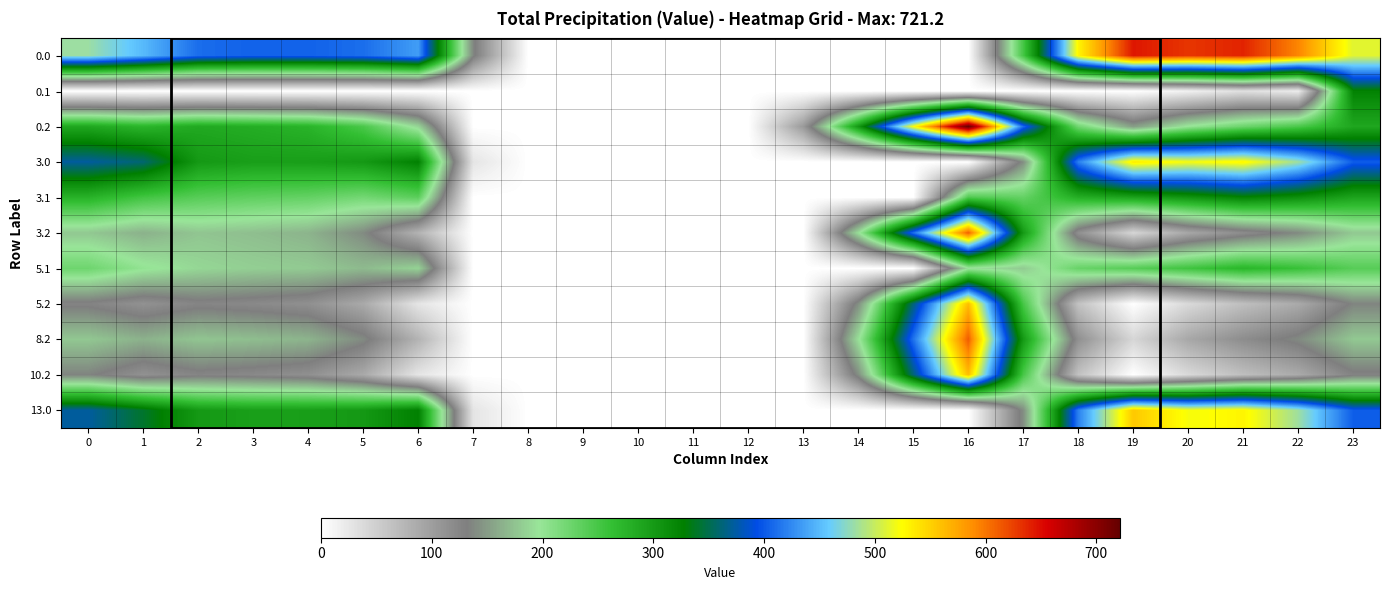

Reading left to right, list all the values displayed in this chart.

0.0: 0=482.0	1=449.5	2=410.3	3=404.4	4=404.9	5=410.8	6=435.0	7=136.4	8=0.0	9=0.0	10=0.0	11=0.0	12=0.0	13=0.0	14=0.0	15=0.0	16=0.0	17=250.3	18=529.6	19=644.5	20=629.9	21=638.4	22=592.3	23=511.3
0.1: 0=0.0	1=0.0	2=0.0	3=0.0	4=0.0	5=0.0	6=0.0	7=0.0	8=0.0	9=0.0	10=0.0	11=0.0	12=0.0	13=0.0	14=0.0	15=0.0	16=0.0	17=0.0	18=0.0	19=0.0	20=14.5	21=32.4	22=19.9	23=324.2
0.2: 0=287.1	1=272.7	2=285.5	3=281.0	4=274.4	5=248.1	6=187.1	7=0.0	8=0.0	9=0.0	10=0.0	11=0.0	12=0.0	13=104.4	14=301.9	15=522.2	16=721.2	17=409.5	18=223.1	19=151.1	20=199.2	21=226.4	22=247.4	23=287.5
3.0: 0=373.0	1=360.0	2=301.3	3=295.4	4=295.9	5=301.8	6=326.0	7=27.4	8=0.0	9=0.0	10=0.0	11=0.0	12=0.0	13=0.0	14=0.0	15=0.0	16=0.0	17=141.3	18=420.6	19=535.5	20=520.9	21=529.4	22=483.3	23=402.3
3.1: 0=275.6	1=252.1	2=238.9	3=233.7	4=230.6	5=220.5	6=236.2	7=0.0	8=0.0	9=0.0	10=0.0	11=0.0	12=0.0	13=0.0	14=0.0	15=0.0	16=244.7	17=231.1	18=279.5	19=290.7	20=305.5	21=323.4	22=310.9	23=290.4
3.2: 0=178.1	1=163.7	2=176.5	3=172.0	4=165.4	5=139.1	6=78.1	7=0.0	8=0.0	9=0.0	10=0.0	11=0.0	12=0.0	13=0.0	14=192.9	15=413.2	16=612.2	17=300.5	18=114.1	19=42.1	20=90.2	21=117.4	22=138.4	23=178.5
5.1: 0=224.6	1=201.1	2=187.9	3=182.7	4=179.6	5=169.5	6=185.2	7=0.0	8=0.0	9=0.0	10=0.0	11=0.0	12=0.0	13=0.0	14=0.0	15=0.0	16=193.7	17=180.1	18=228.5	19=239.7	20=254.5	21=272.4	22=259.9	23=239.4
5.2: 0=127.1	1=112.7	2=125.5	3=121.0	4=114.4	5=88.1	6=27.1	7=0.0	8=0.0	9=0.0	10=0.0	11=0.0	12=0.0	13=0.0	14=141.9	15=362.2	16=561.2	17=249.5	18=63.1	19=0.0	20=39.2	21=66.4	22=87.4	23=135.1
8.2: 0=178.1	1=163.7	2=176.5	3=172.0	4=165.4	5=139.1	6=78.1	7=0.0	8=0.0	9=0.0	10=0.0	11=0.0	12=0.0	13=0.0	14=192.9	15=413.2	16=612.2	17=300.5	18=114.1	19=42.1	20=90.2	21=117.4	22=138.4	23=178.5
10.2: 0=134.8	1=112.7	2=125.5	3=121.0	4=114.4	5=88.1	6=27.1	7=0.0	8=0.0	9=0.0	10=0.0	11=0.0	12=0.0	13=0.0	14=141.9	15=362.2	16=561.2	17=249.5	18=63.1	19=0.0	20=39.2	21=66.4	22=87.4	23=127.5
13.0: 0=373.0	1=340.5	2=301.3	3=295.4	4=295.9	5=301.8	6=326.0	7=27.4	8=0.0	9=0.0	10=0.0	11=0.0	12=0.0	13=0.0	14=0.0	15=0.0	16=0.0	17=141.3	18=420.6	19=555.0	20=520.9	21=529.4	22=483.3	23=402.3